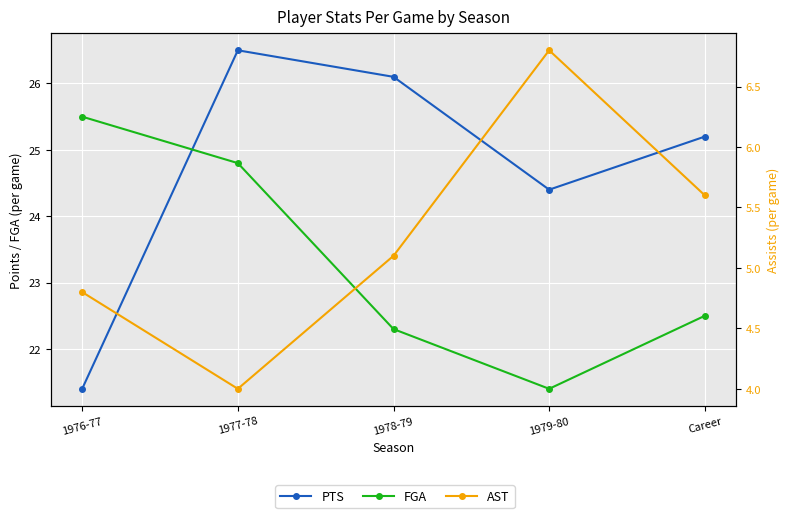

Where does the FGA series first go above 22?

1976-77